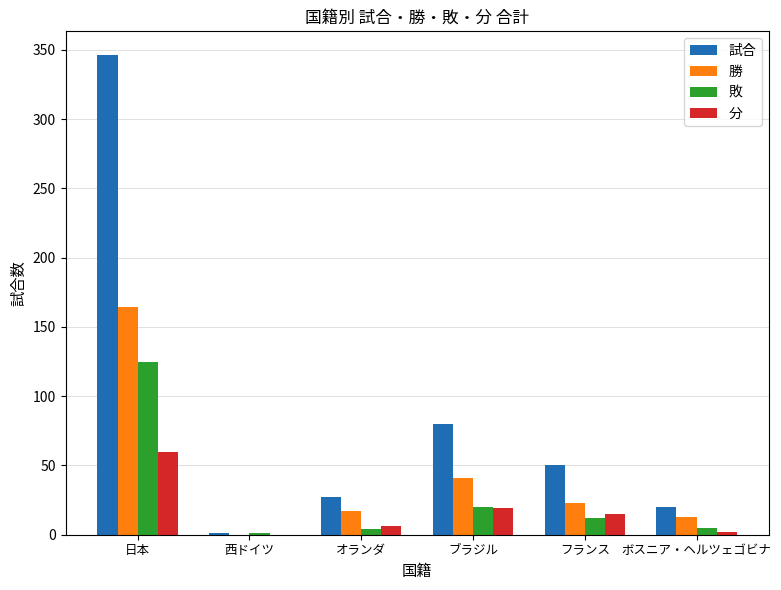

At which label is 試合 closest to 173?

ブラジル